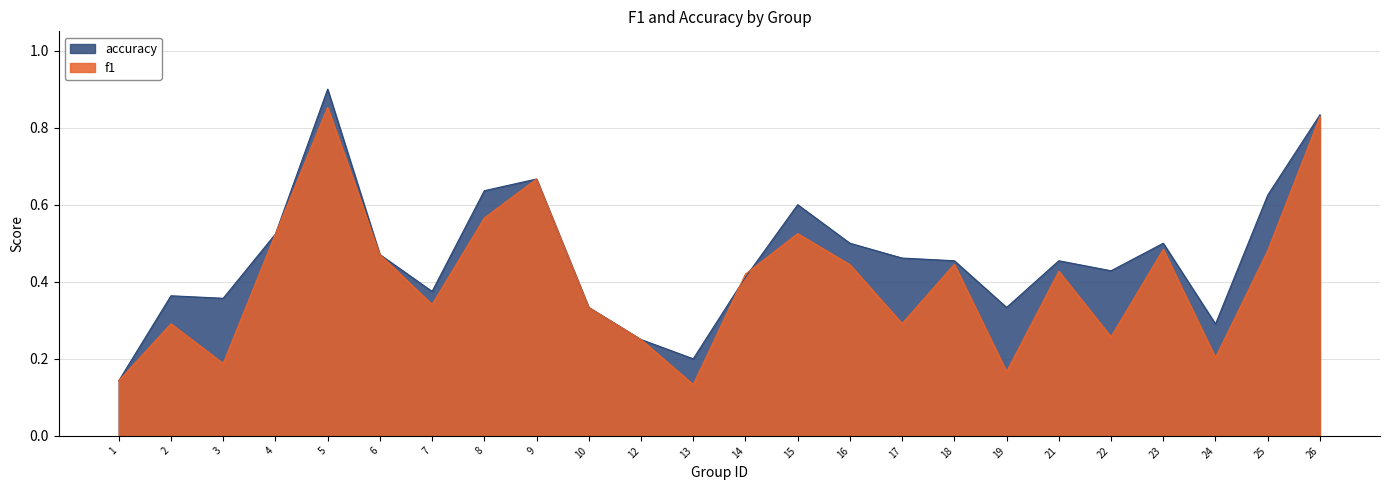

Is the value of f1 at 13 greater than the value of accuracy at 17?

No